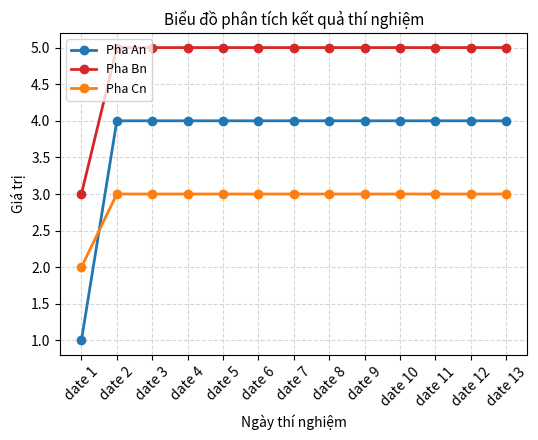

Which series has the largest total across all categories?

Pha Bn